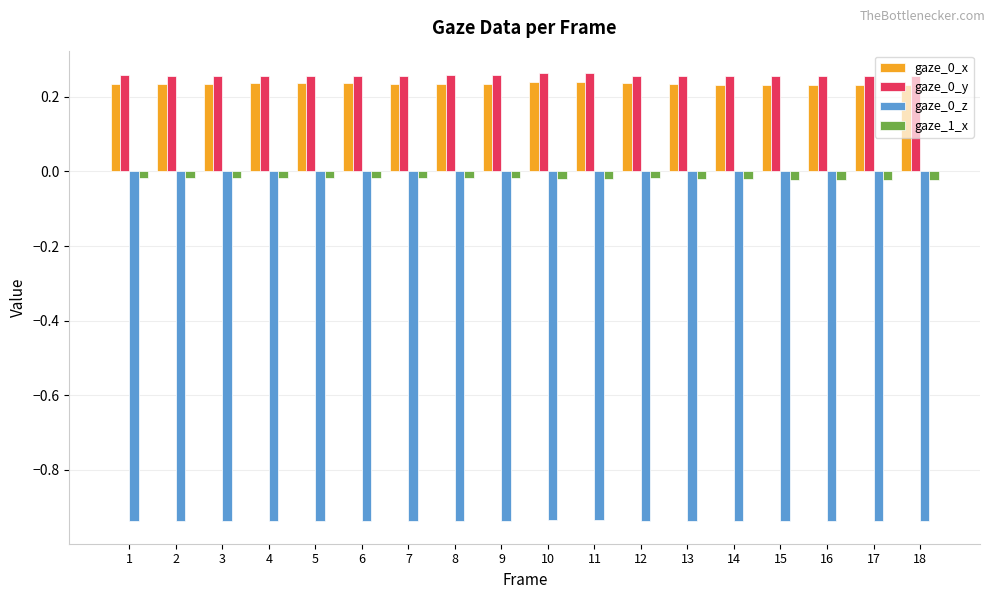

What is the difference between the highest and lowest values at 1?

1.2